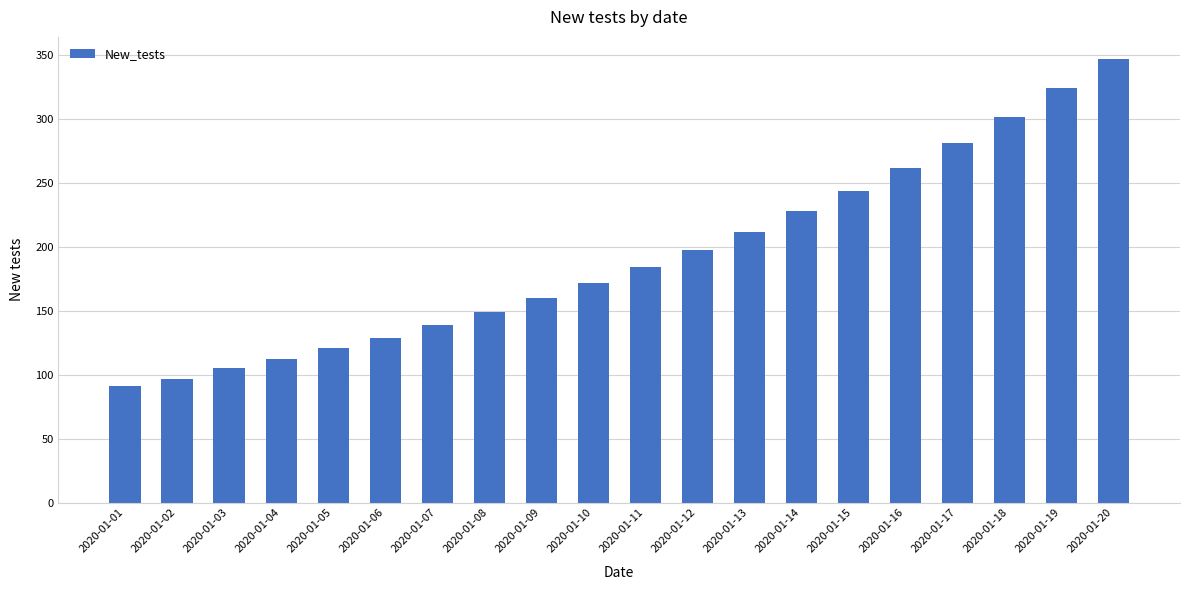

Is it true that the value at 2020-01-18 is 302?

True